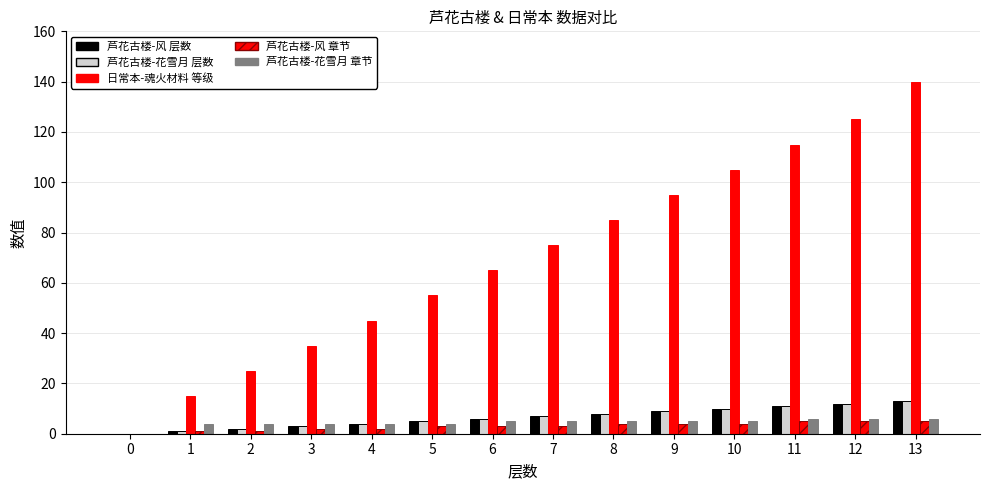

At which category does the chart reach its peak across all series?

13